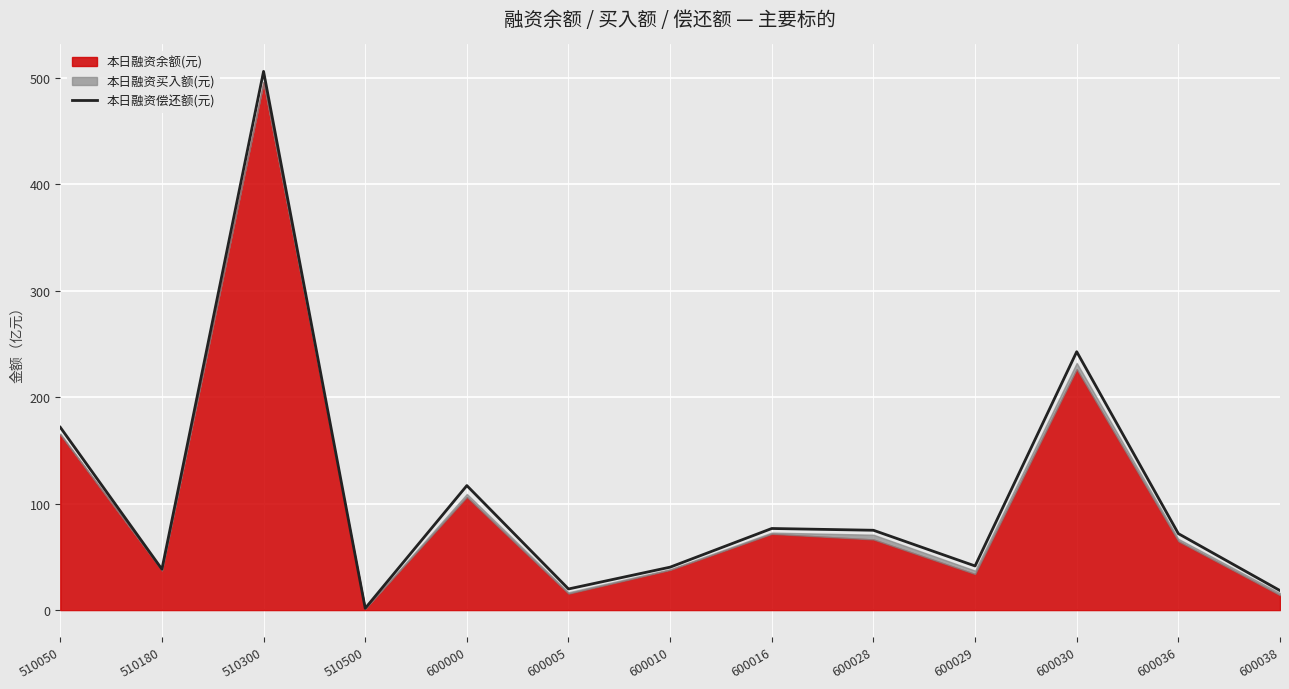

The value of 本日融资偿还额(元) at 510300 is 505.9. True or false?

True